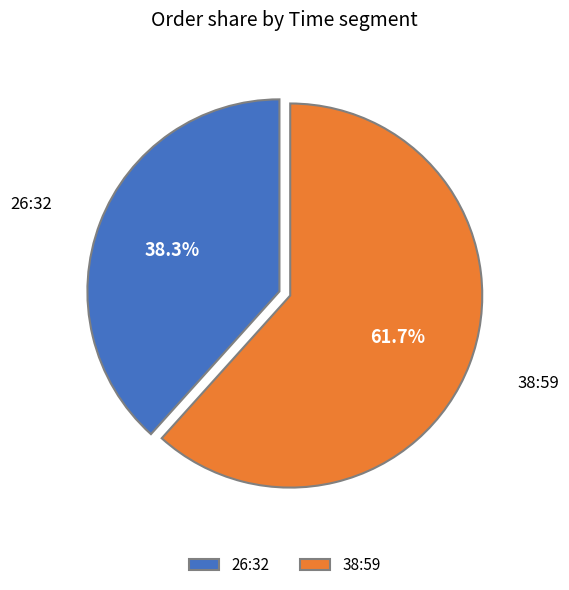

To the nearest percent, what portion does 38:59 represent?

62%